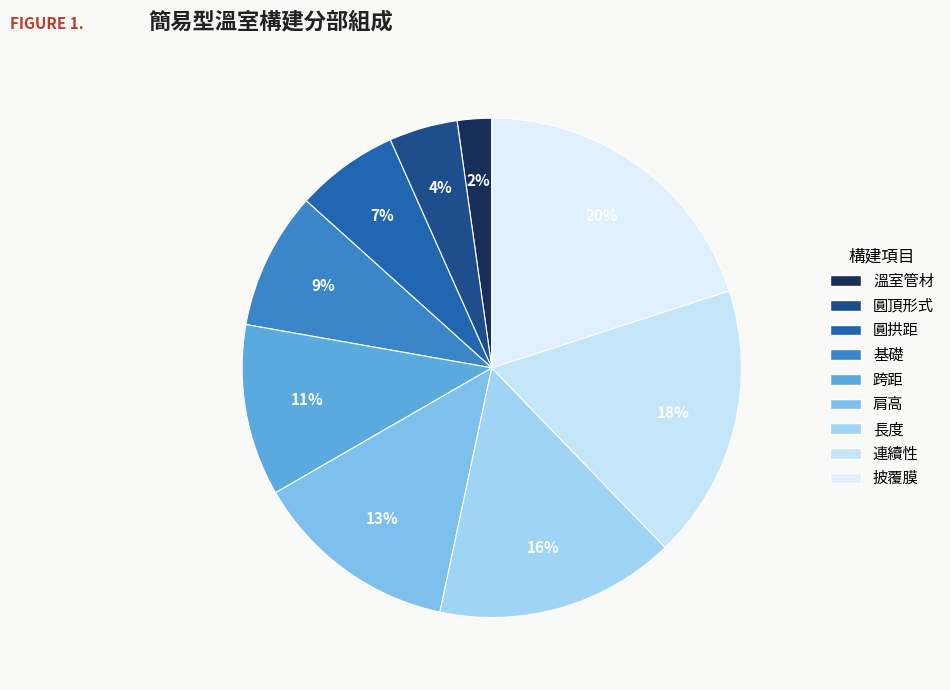

Is it true that 披覆膜 is 20% of the pie?

True